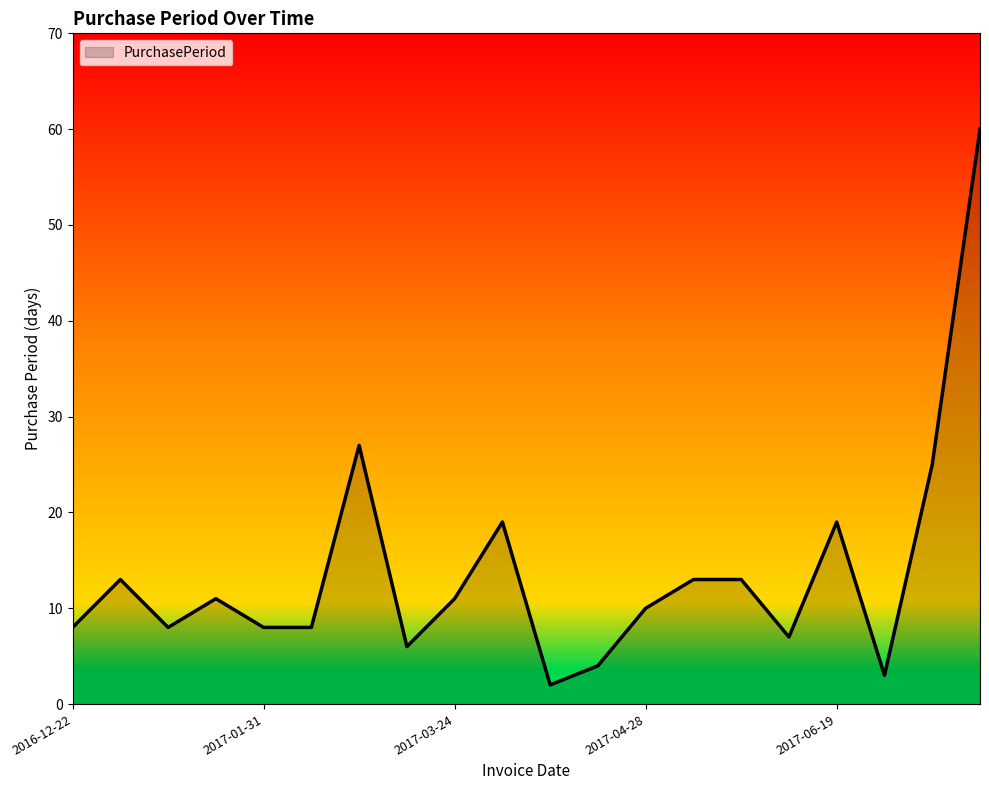

True or false: the data has more than 0 interior local peaks.

True